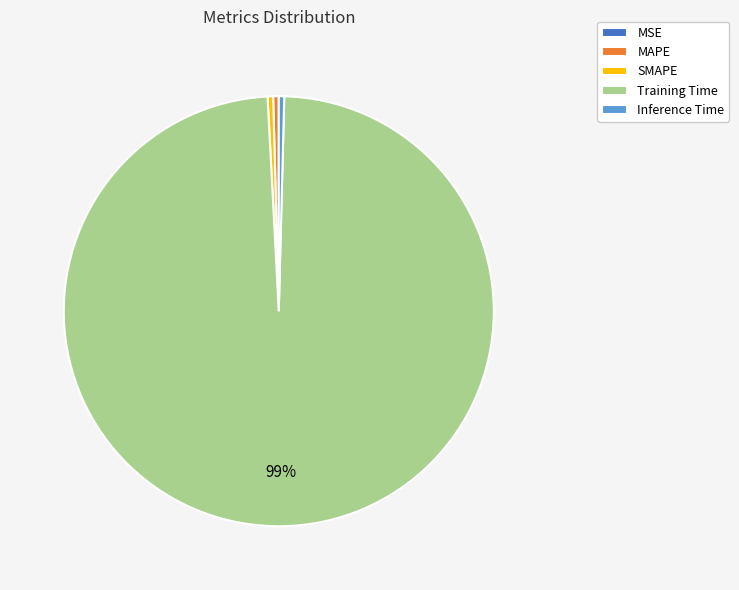

Combined, do MAPE and Training Time account for over 50%?

Yes